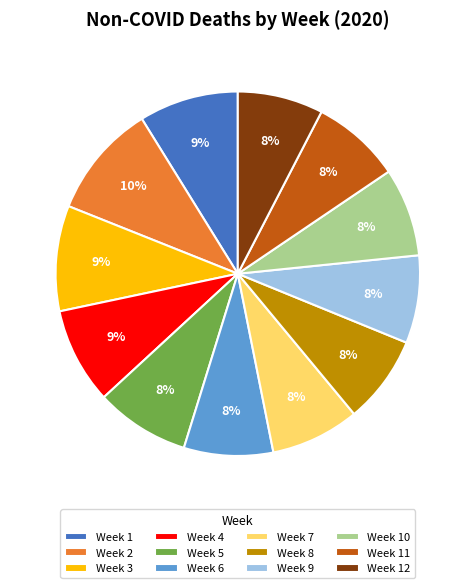

To the nearest percent, what is the combined percentage of Week 3 and Week 11?

17%